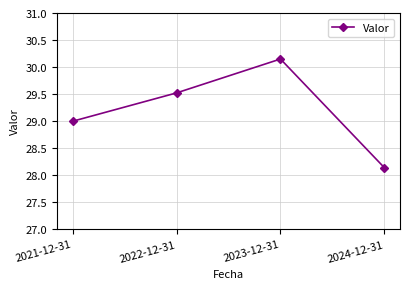

Read the value at 2021-12-31.

29.0